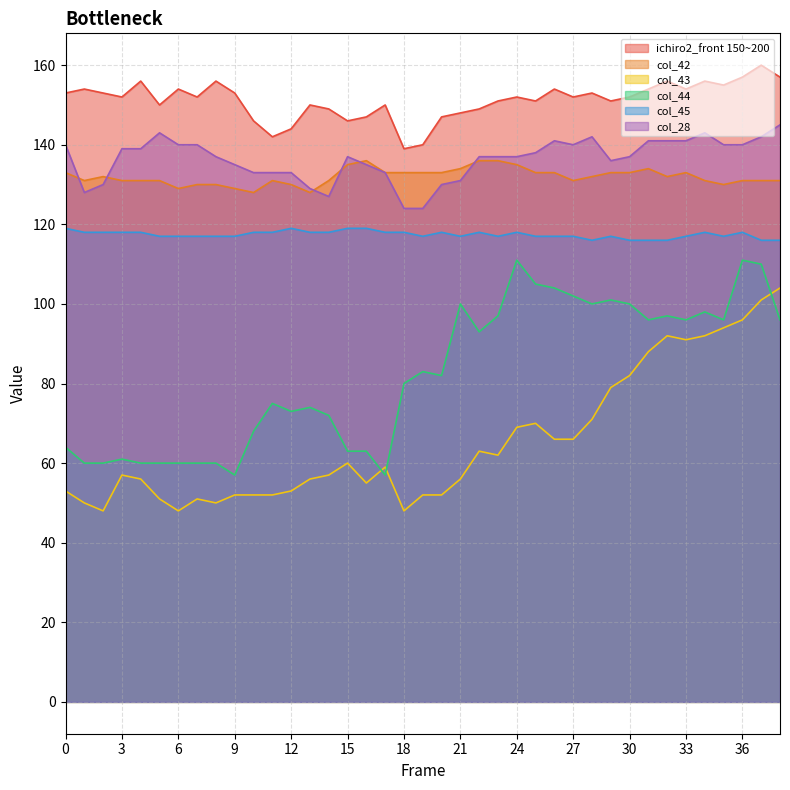

What are all the series names shown in the legend?

ichiro2_front 150~200, col_42, col_43, col_44, col_45, col_28